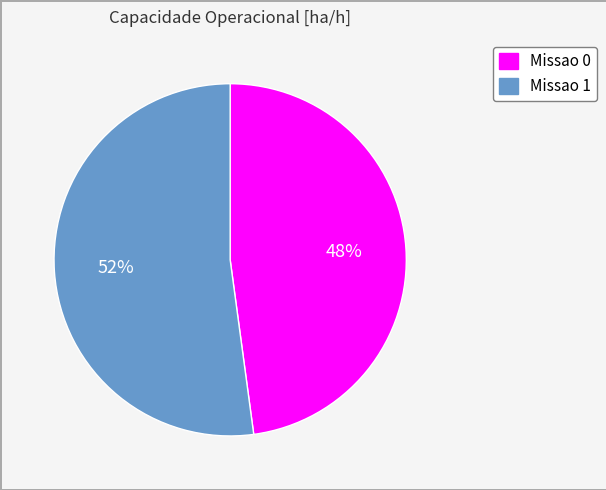

What percentage is the Missao 1 slice, to the nearest percent?

52%